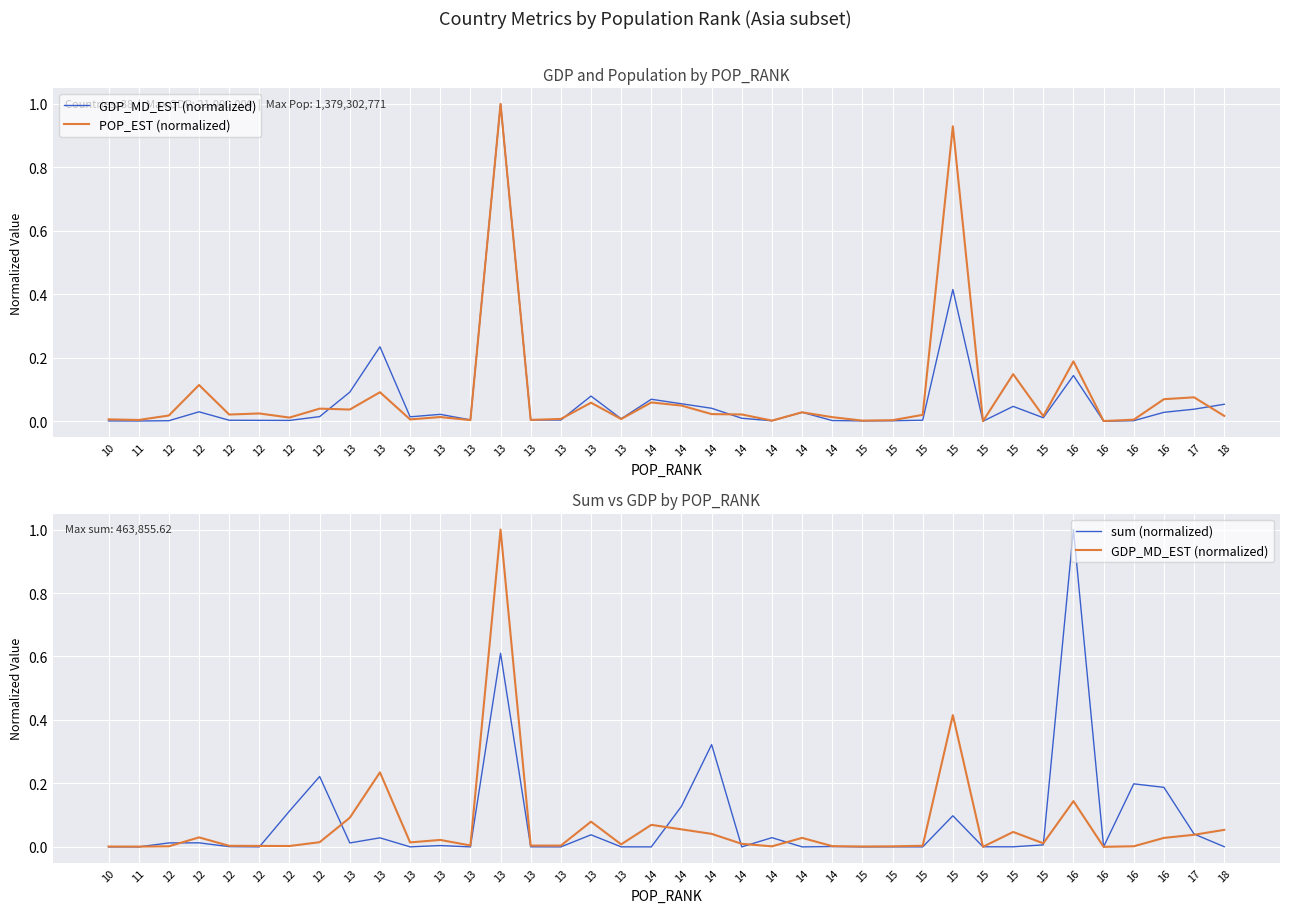

How many distinct data groups are displayed?

3